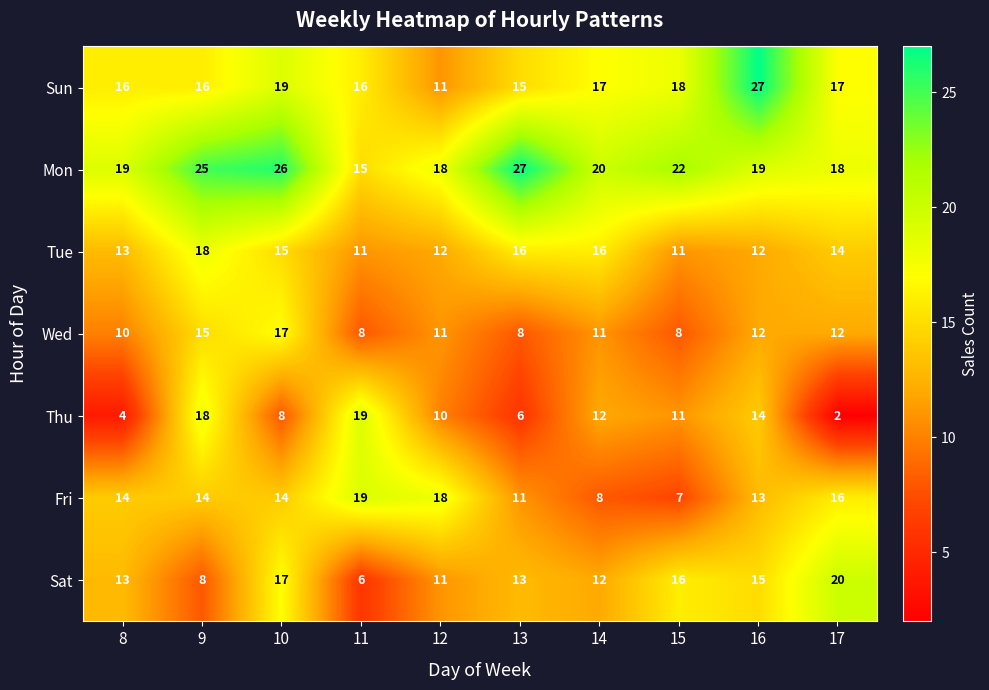

Which series changed the most between 11 and 15?

Fri